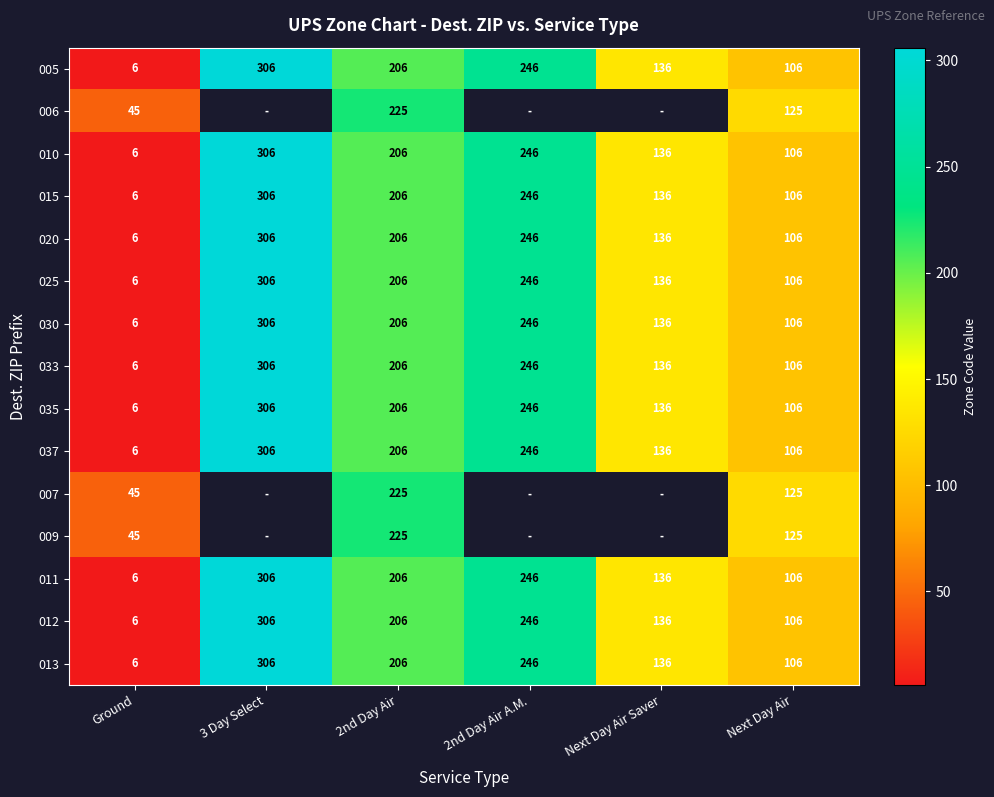

How many values in the 010 series are below 206?

3